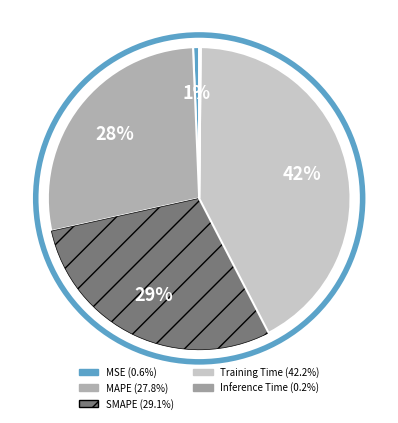

To the nearest percent, what is the difference between the largest and smallest slice percentages?

42%